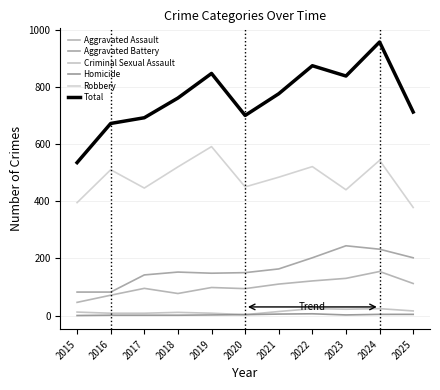

Which category has the lowest value across all series?

2015